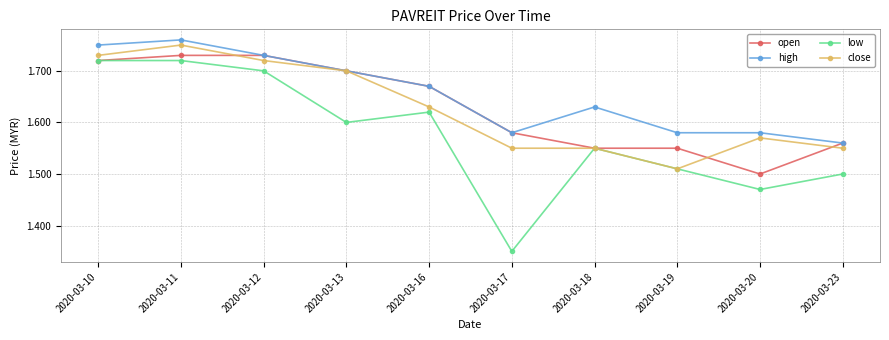

How many data points does each series have?

10